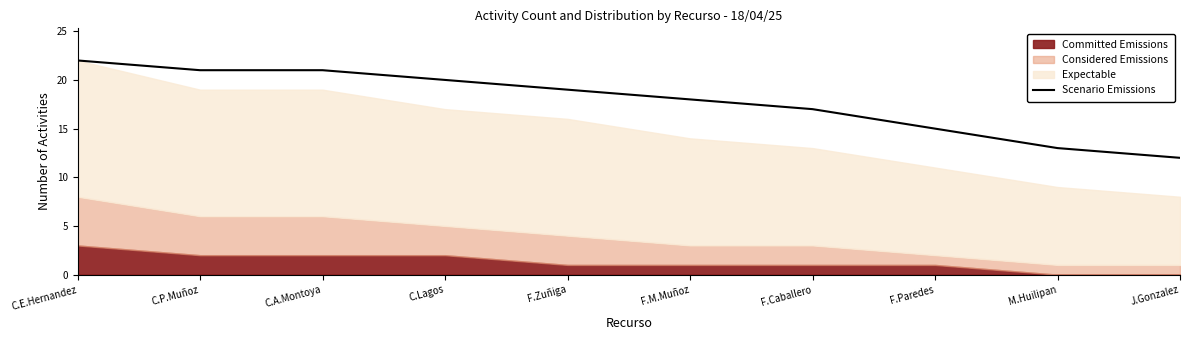

Read the value at F.M.Muñoz, to the nearest 5.

20